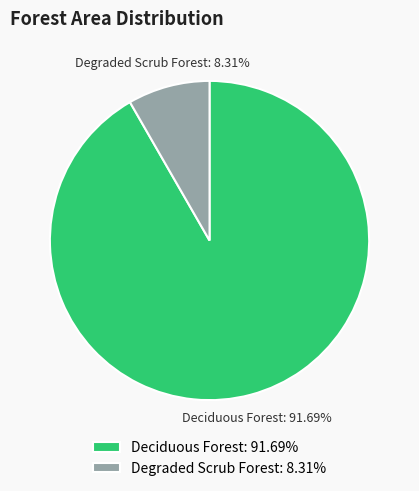

To the nearest percent, what is the difference between the Deciduous Forest and Degraded Scrub Forest slice percentages?

83%